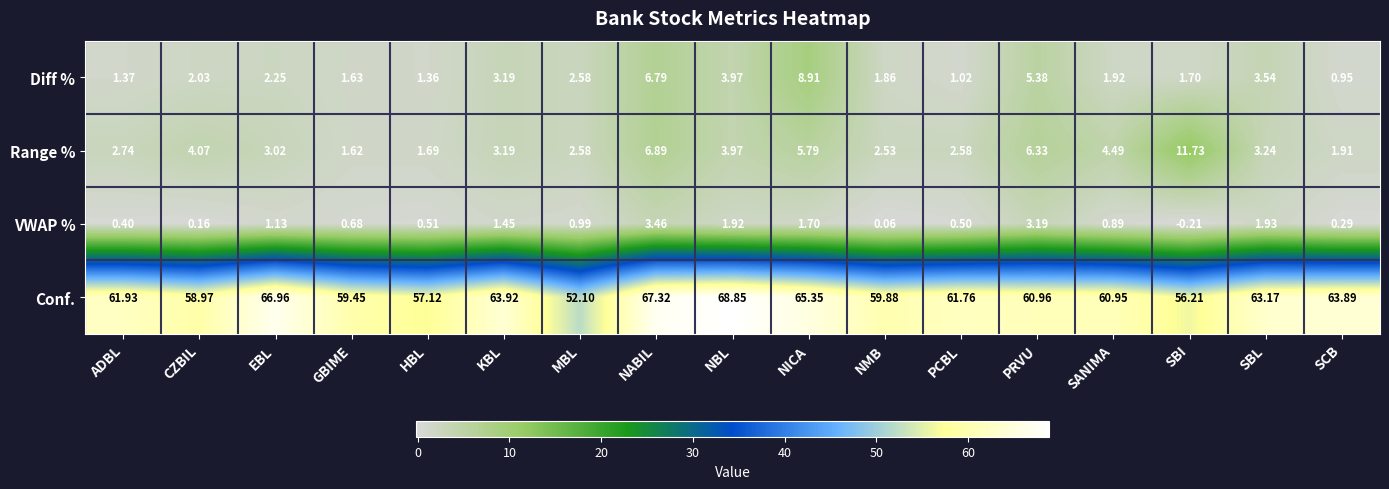

At which label is Diff % closest to 4?

NBL